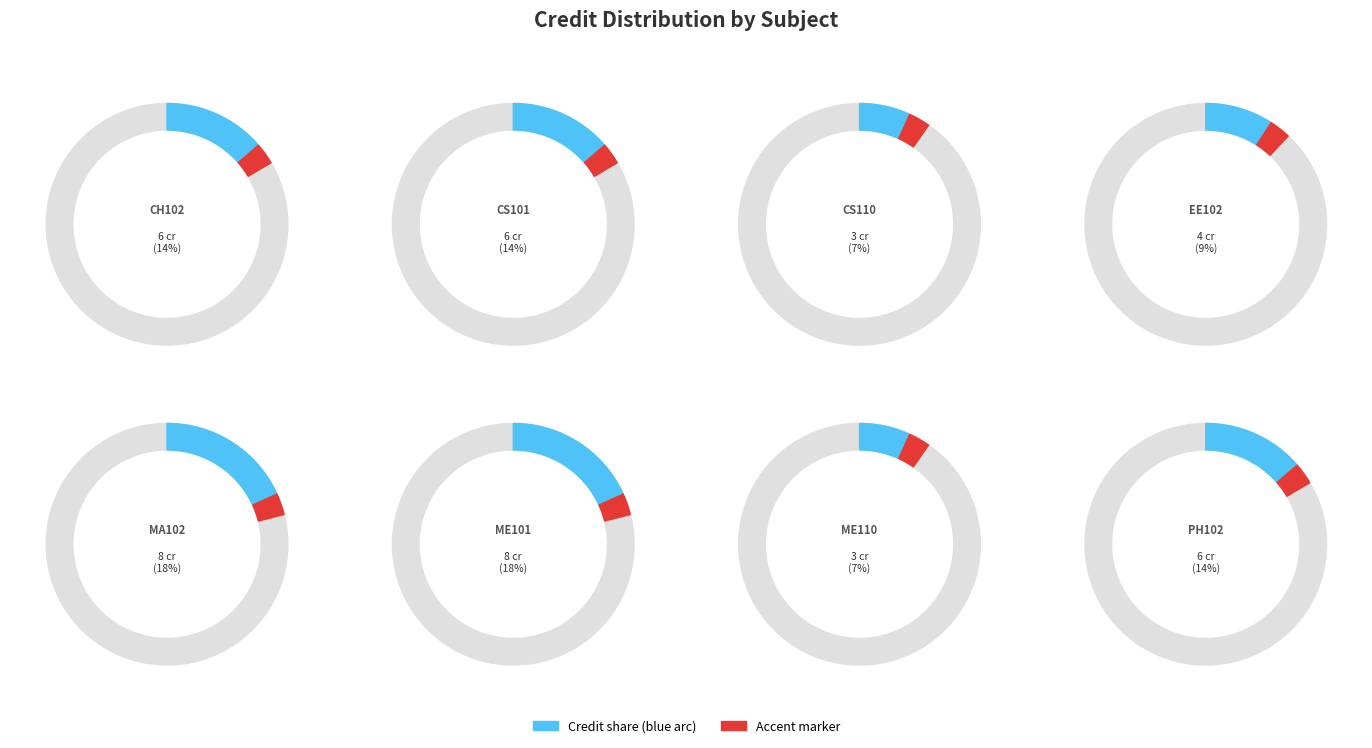

What is the largest slice in the pie chart?

MA102